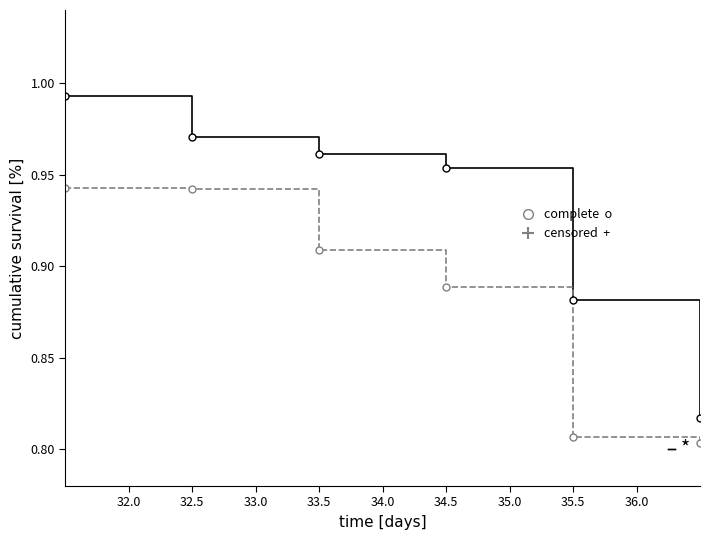

Is this an area chart (filled region under the line)?

No